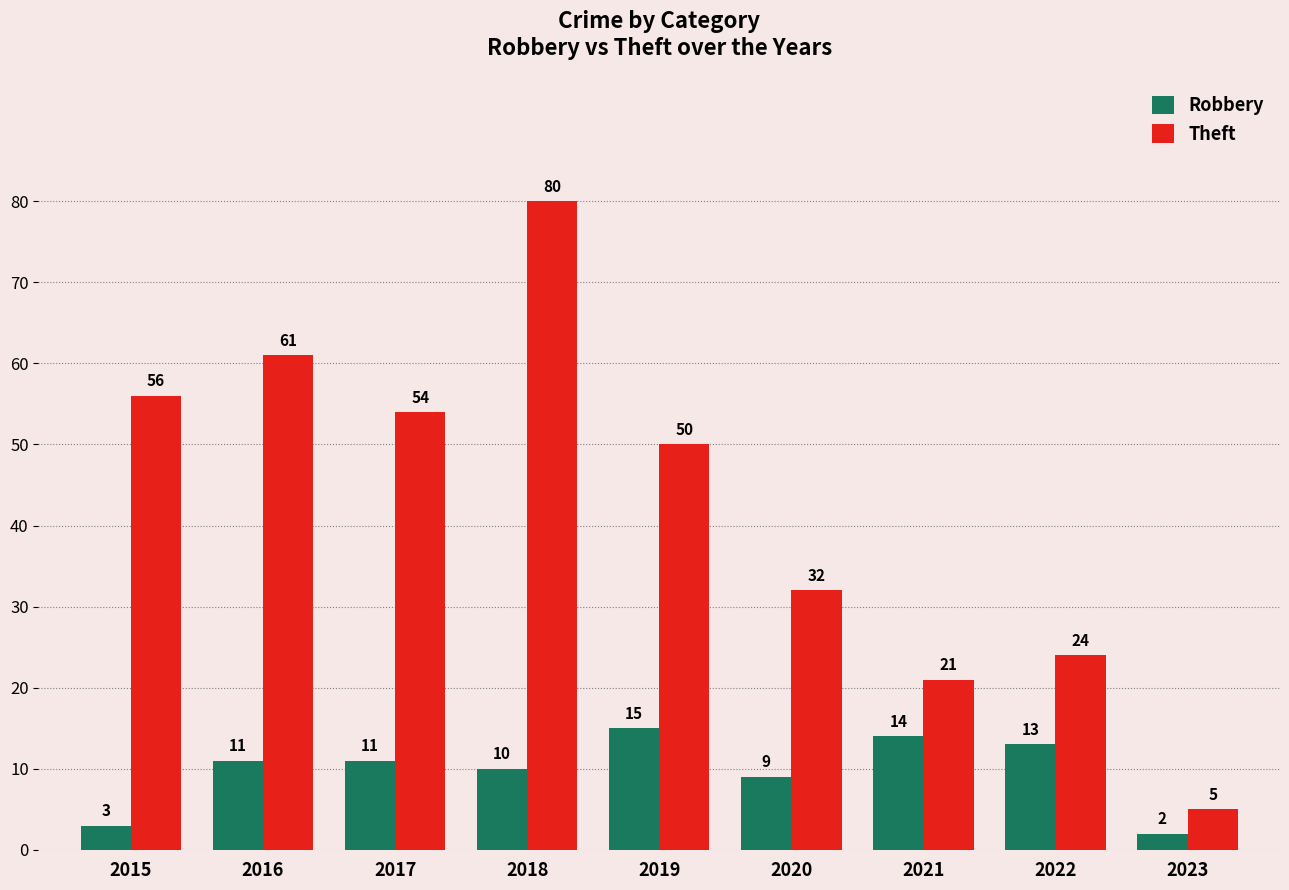

Is it true that Theft equals 2 at 2023?

False